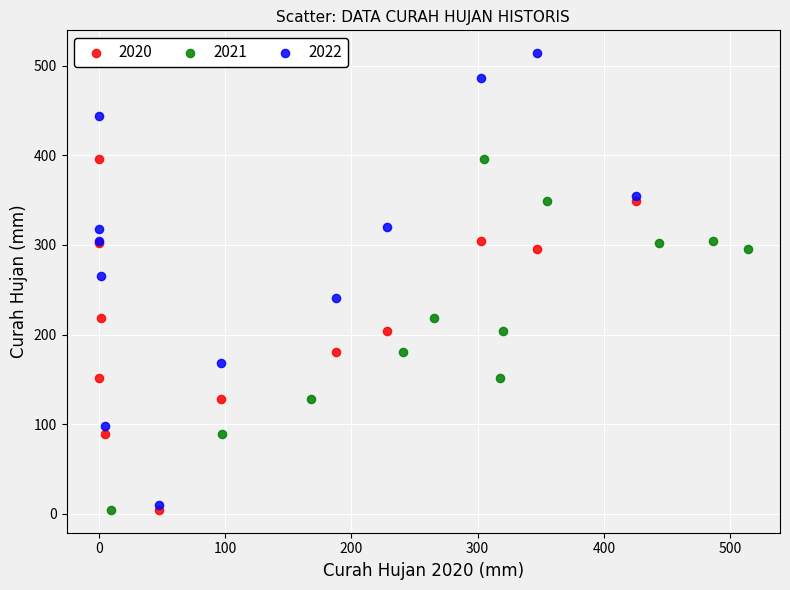

Which series contains the highest Y value?

2022